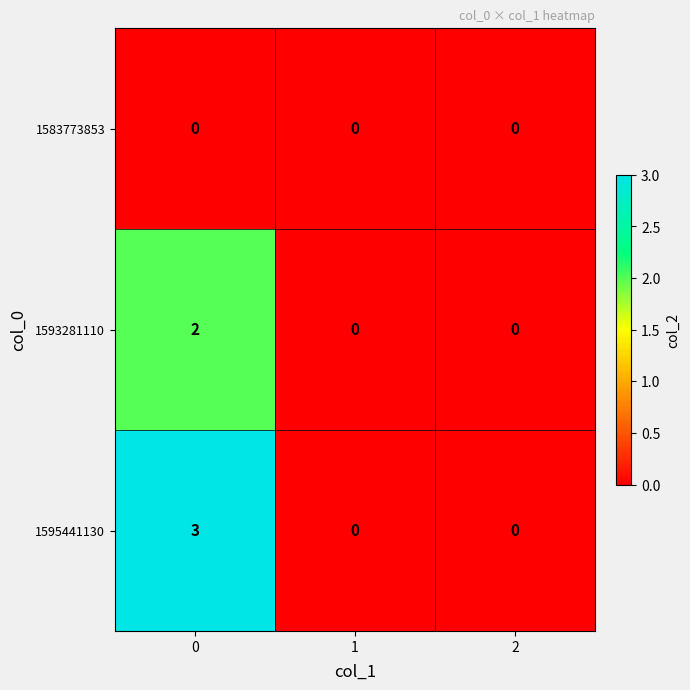

What is the difference between the 1595441130 values at 2 and 0?

3